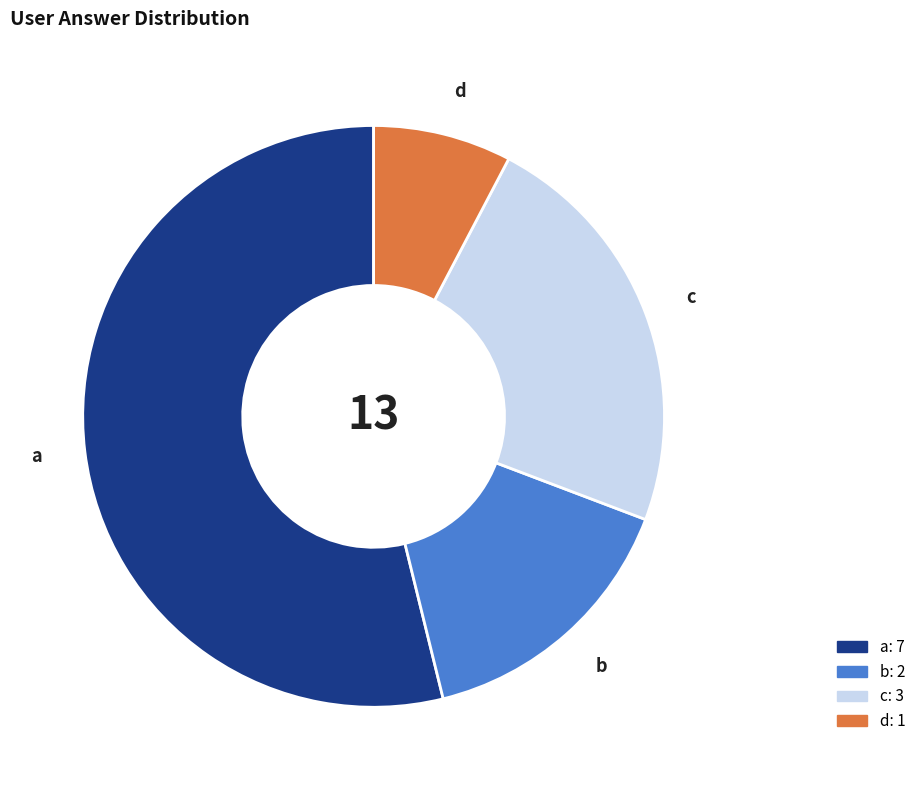

Rank the categories by value from lowest to highest.

d, b, c, a